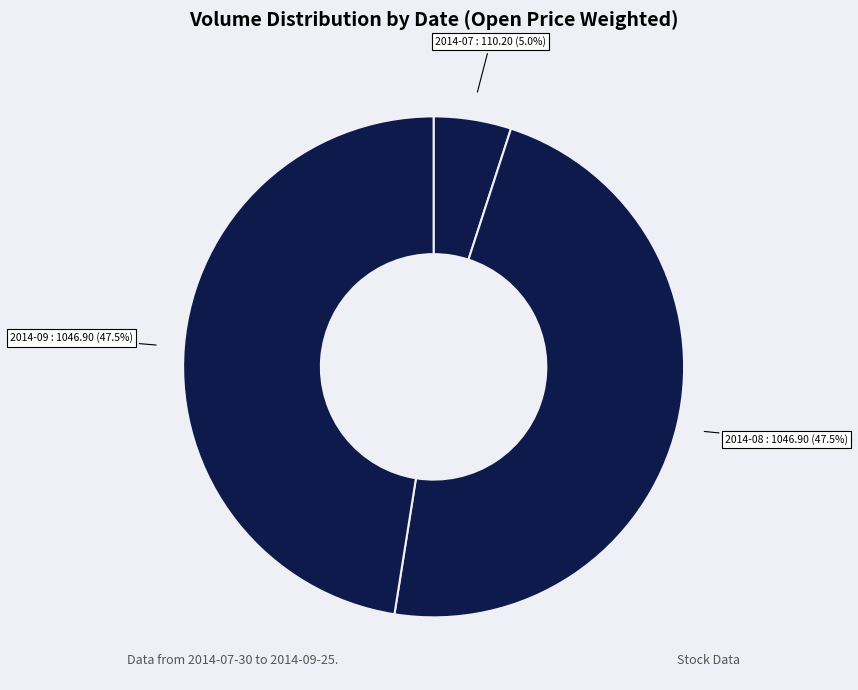

How many segments does this pie chart have?

3